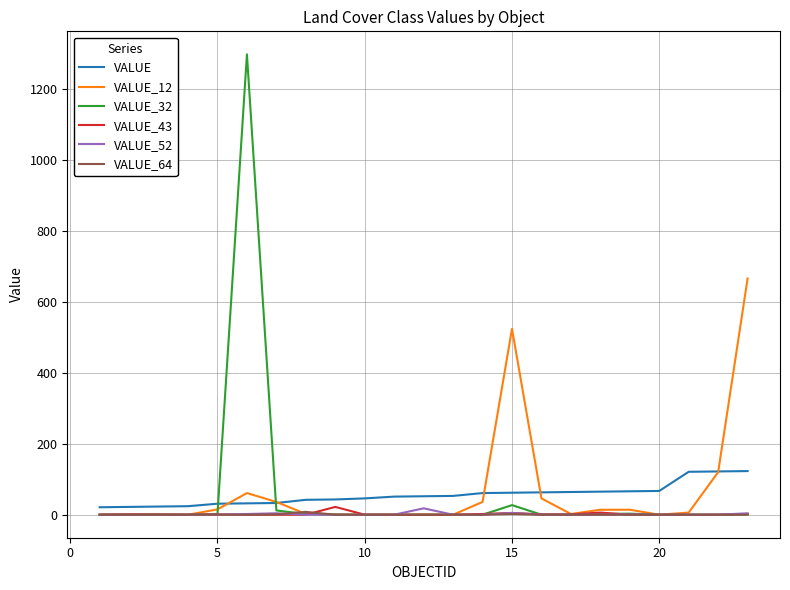

What is the greatest value displayed?

1298